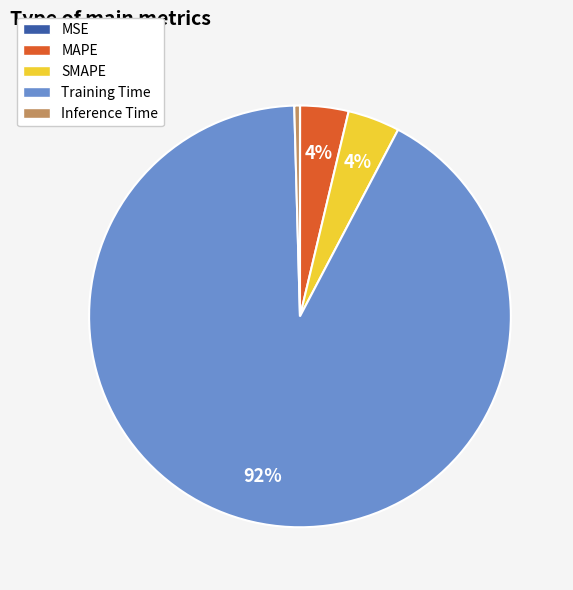

What is the largest slice in the pie chart?

Training Time